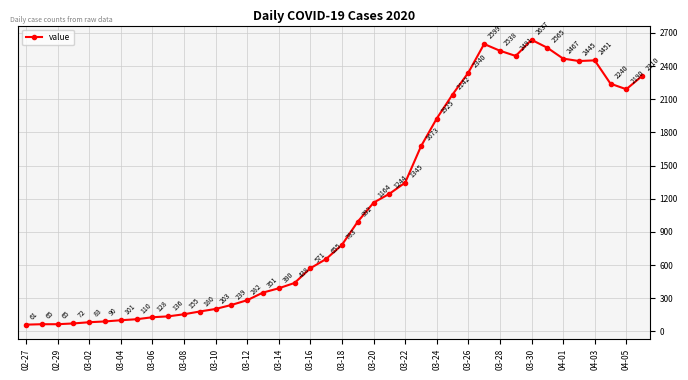

What is the sum of all values?

44916